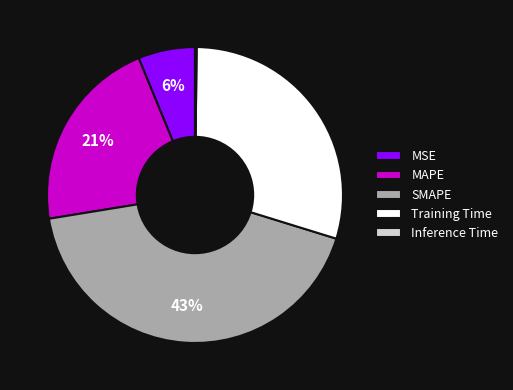

The MSE slice represents 6% of the pie. True or false?

True